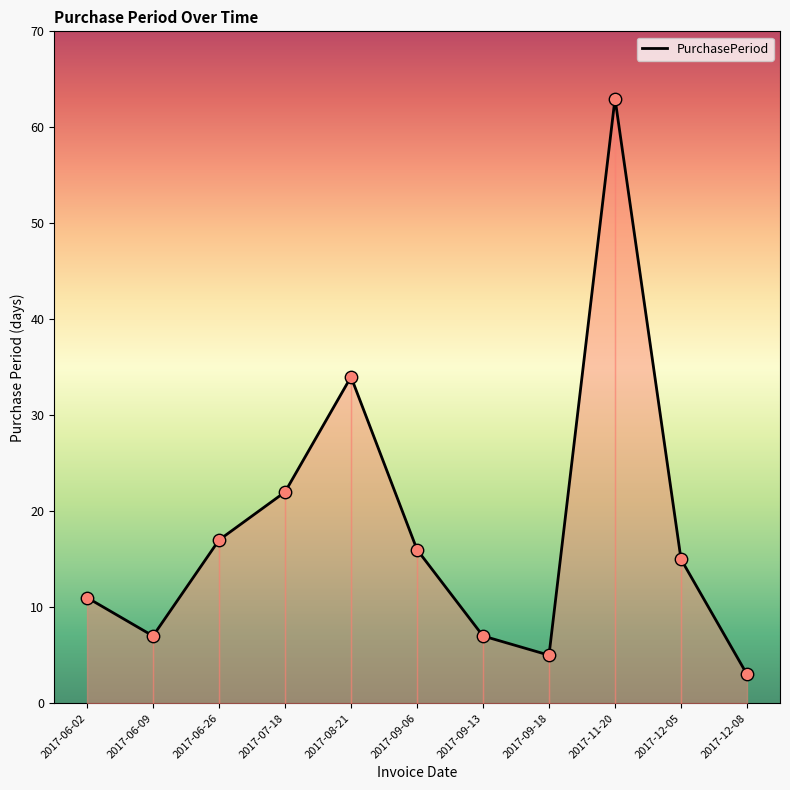

Between 2017-09-06 and 2017-12-05, which is larger?

2017-09-06